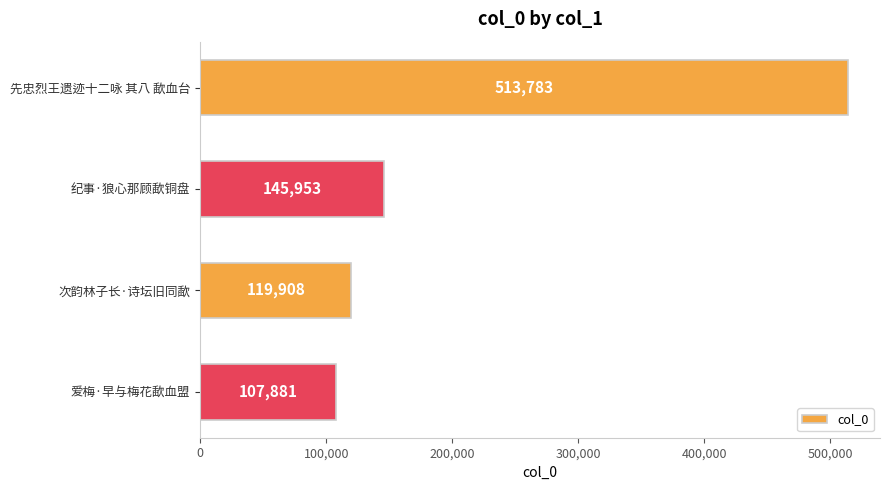

The value at 先忠烈王遗迹十二咏 其八 歃血台 is 810428. True or false?

False